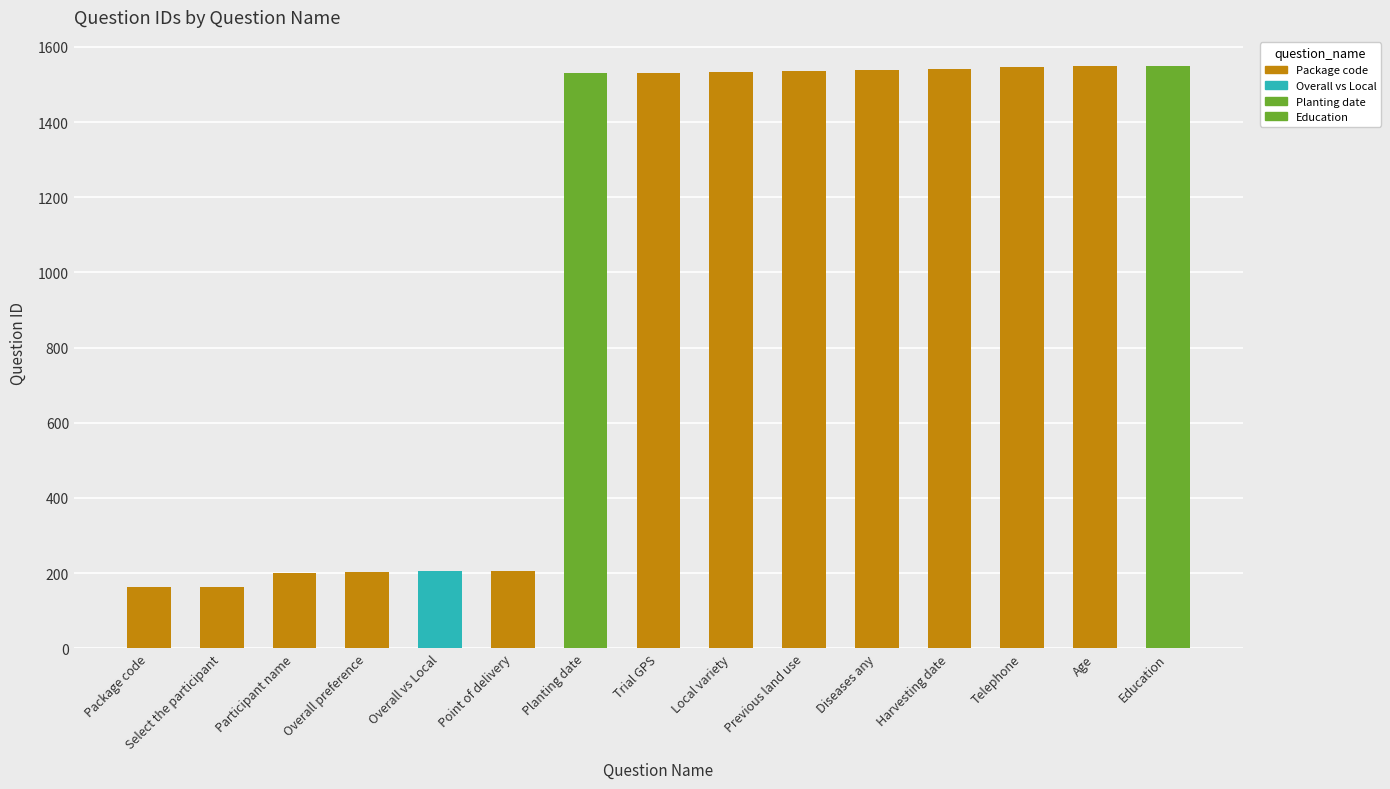

What is the label of the 11th bar from the right?

Overall vs Local